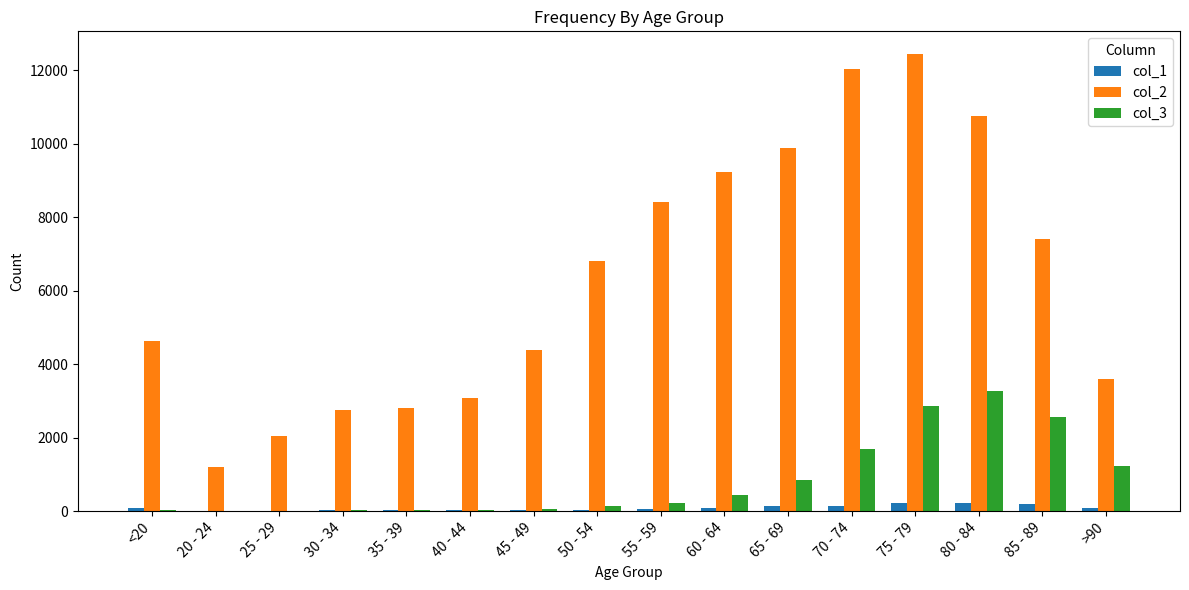

What is the greatest value displayed?

12434